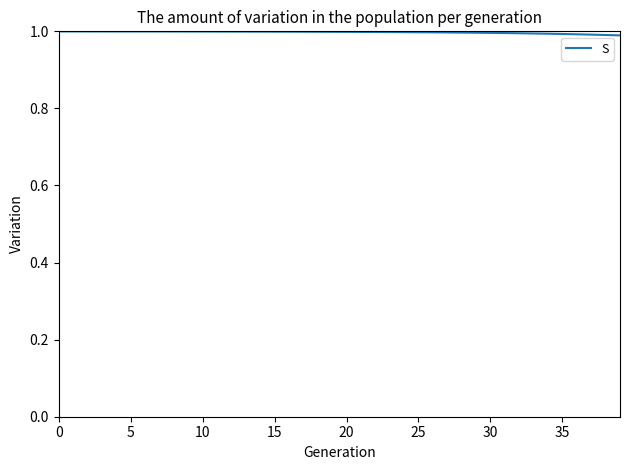

Is this an area chart (filled region under the line)?

No